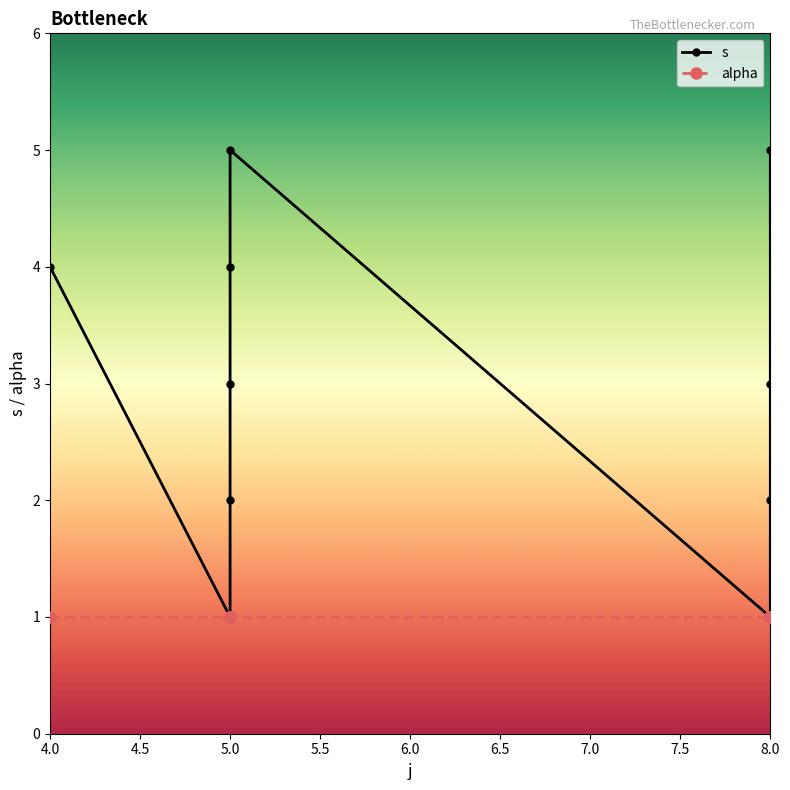

What is the highest value of the alpha series?

1